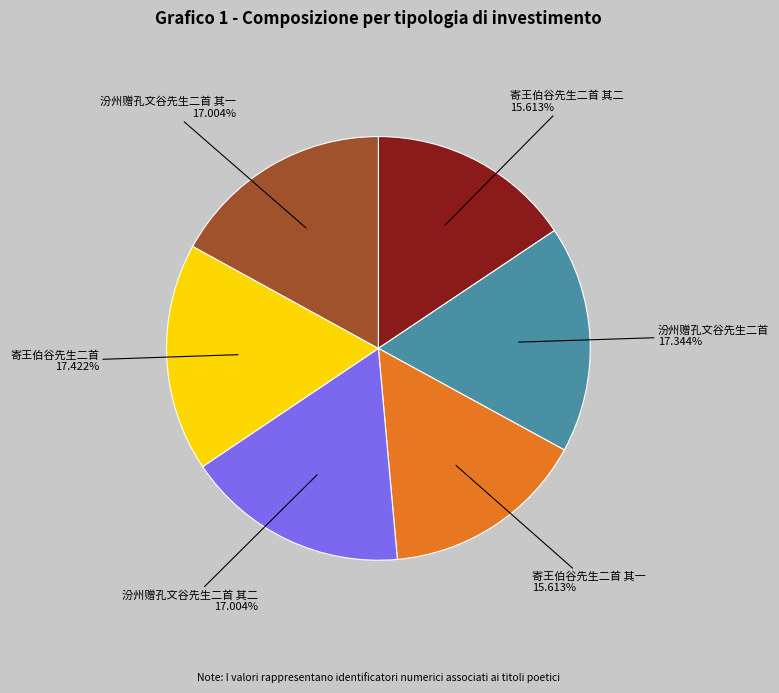

Is there a majority slice in this chart?

No